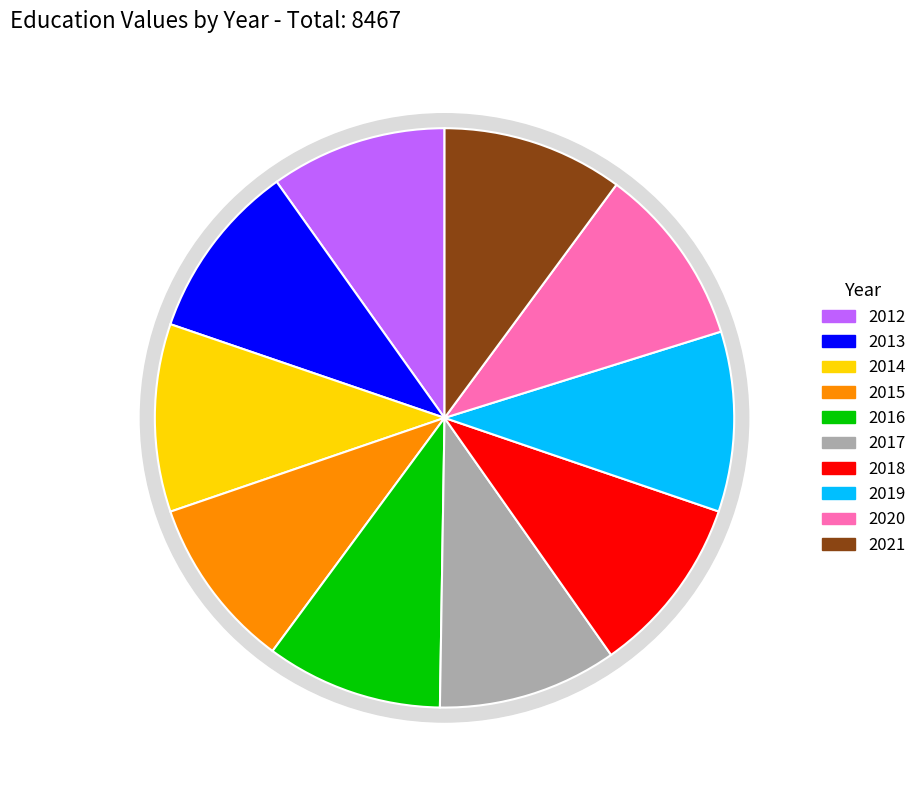

The 2013 slice represents 10% of the pie. True or false?

True